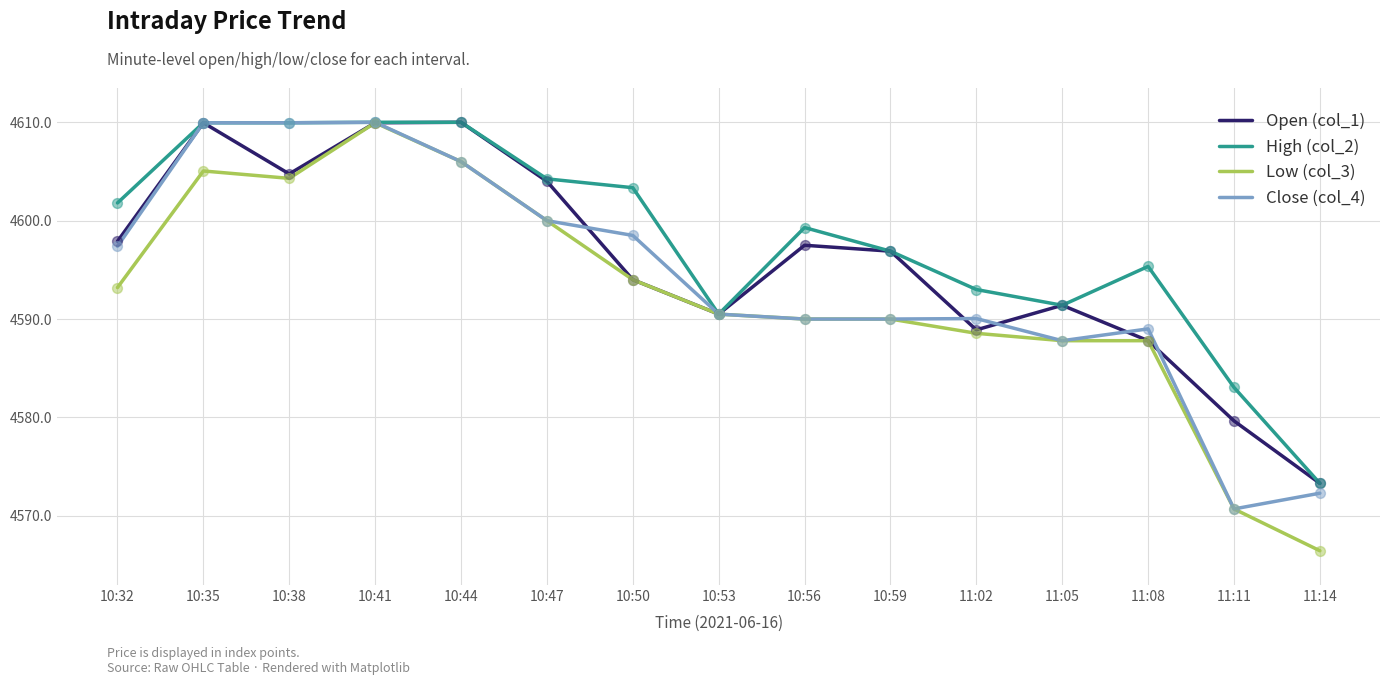

Which series has the largest total across all categories?

High (col_2)